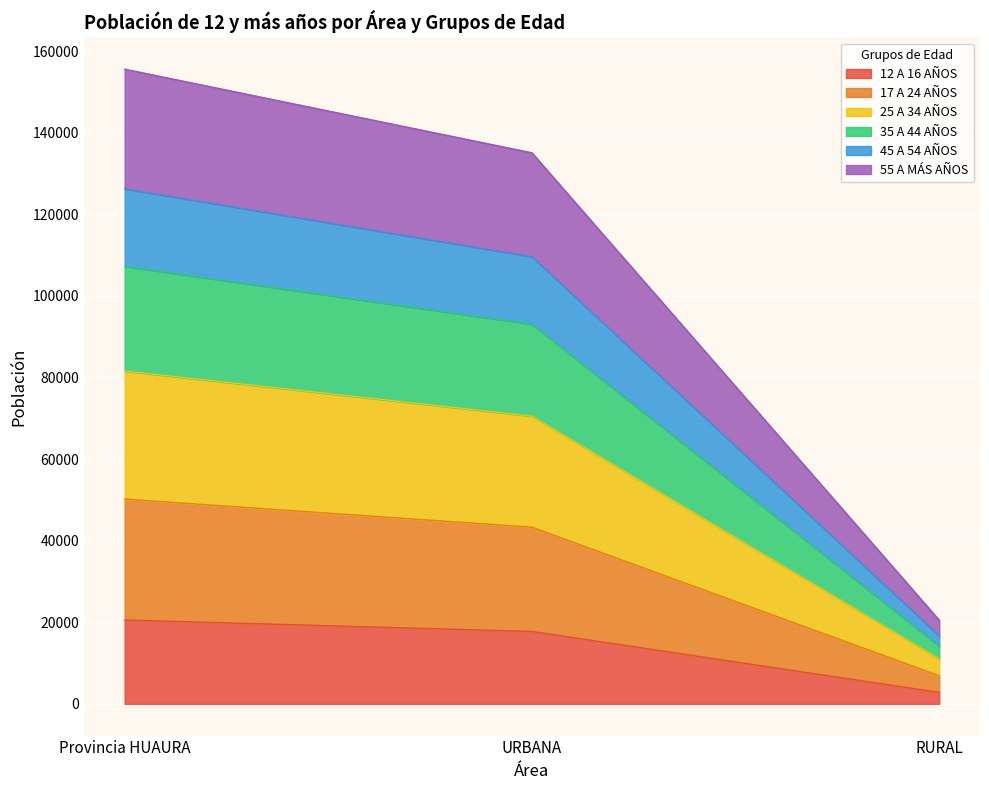

The value of 45 A 54 AÑOS at Provincia HUAURA is 203827. True or false?

False